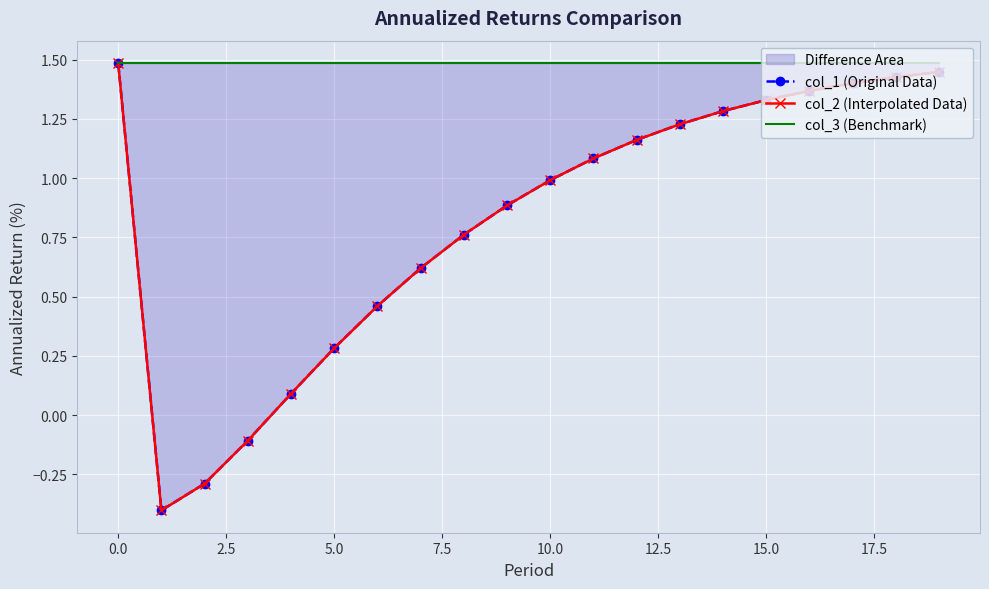

What is the sum of the col_1 (Original Data) values at 18 and −2.5?

2.9